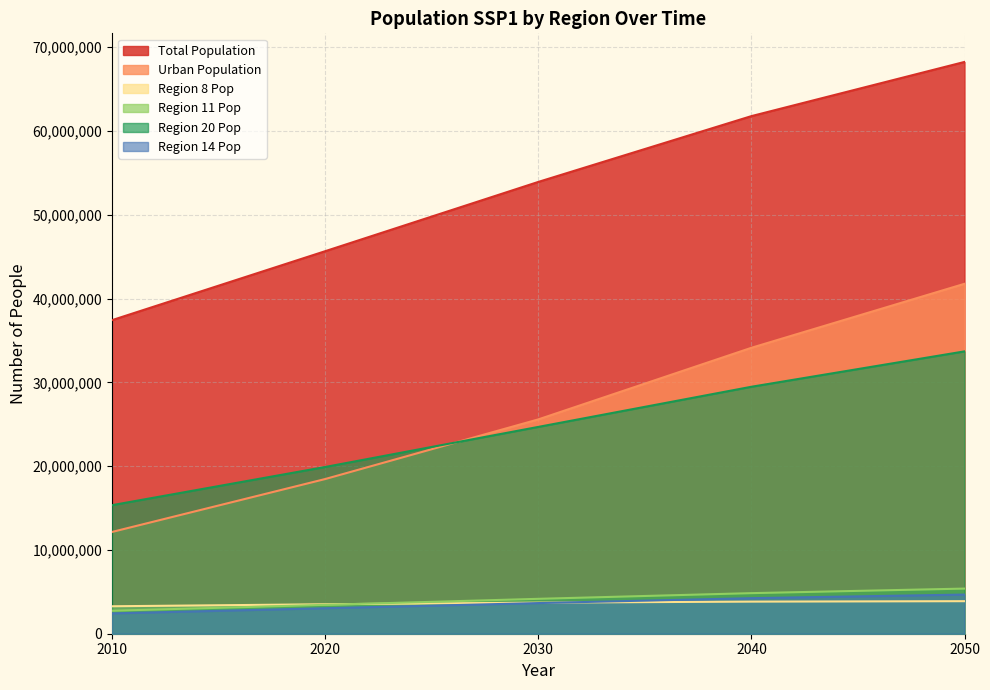

Which category has the lowest value in the Region 8 Pop series?

2010